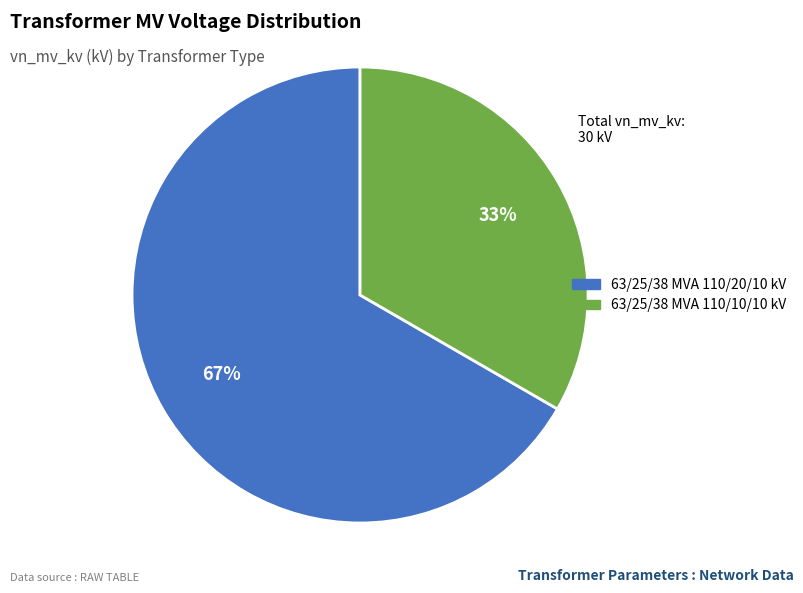

What percentage is the 63/25/38 MVA 110/20/10 kV slice, to the nearest percent?

67%